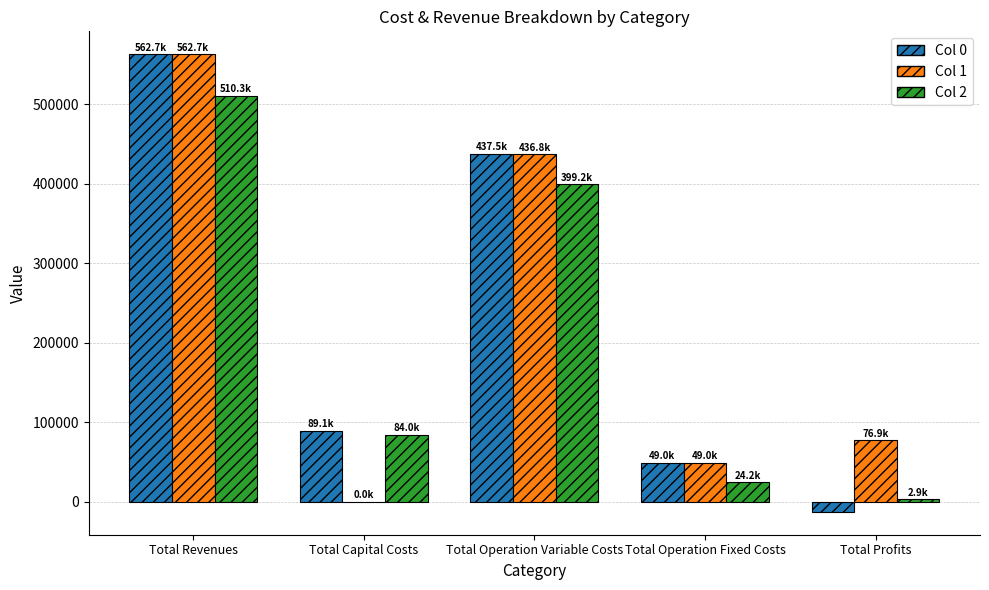

Which series changed the most between Total Revenues and Total Profits?

Col 0